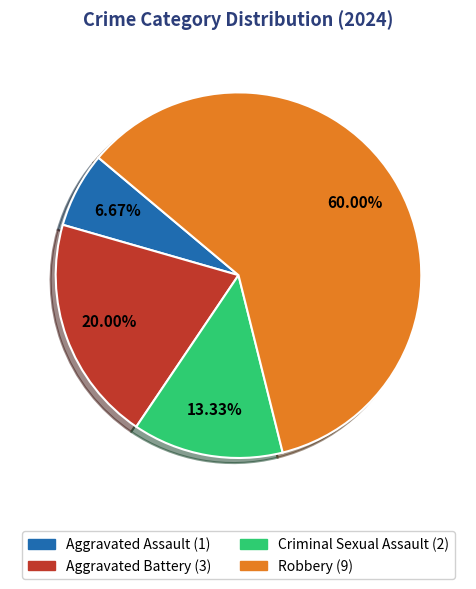

Is there a majority slice in this chart?

Yes